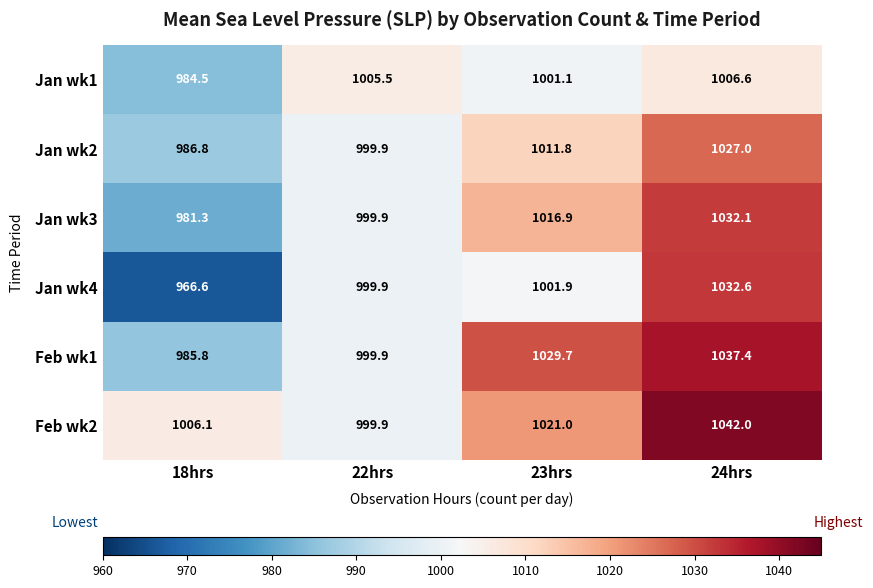

What is the total value across all series at 22hrs?

6005.0